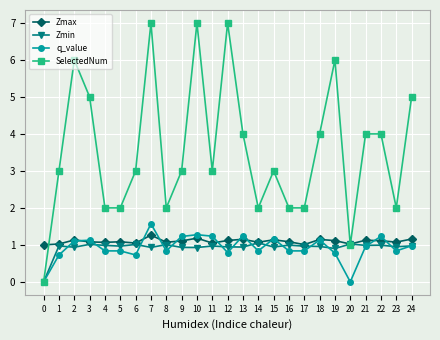

True or false: SelectedNum has more than 0 interior local peaks.

True